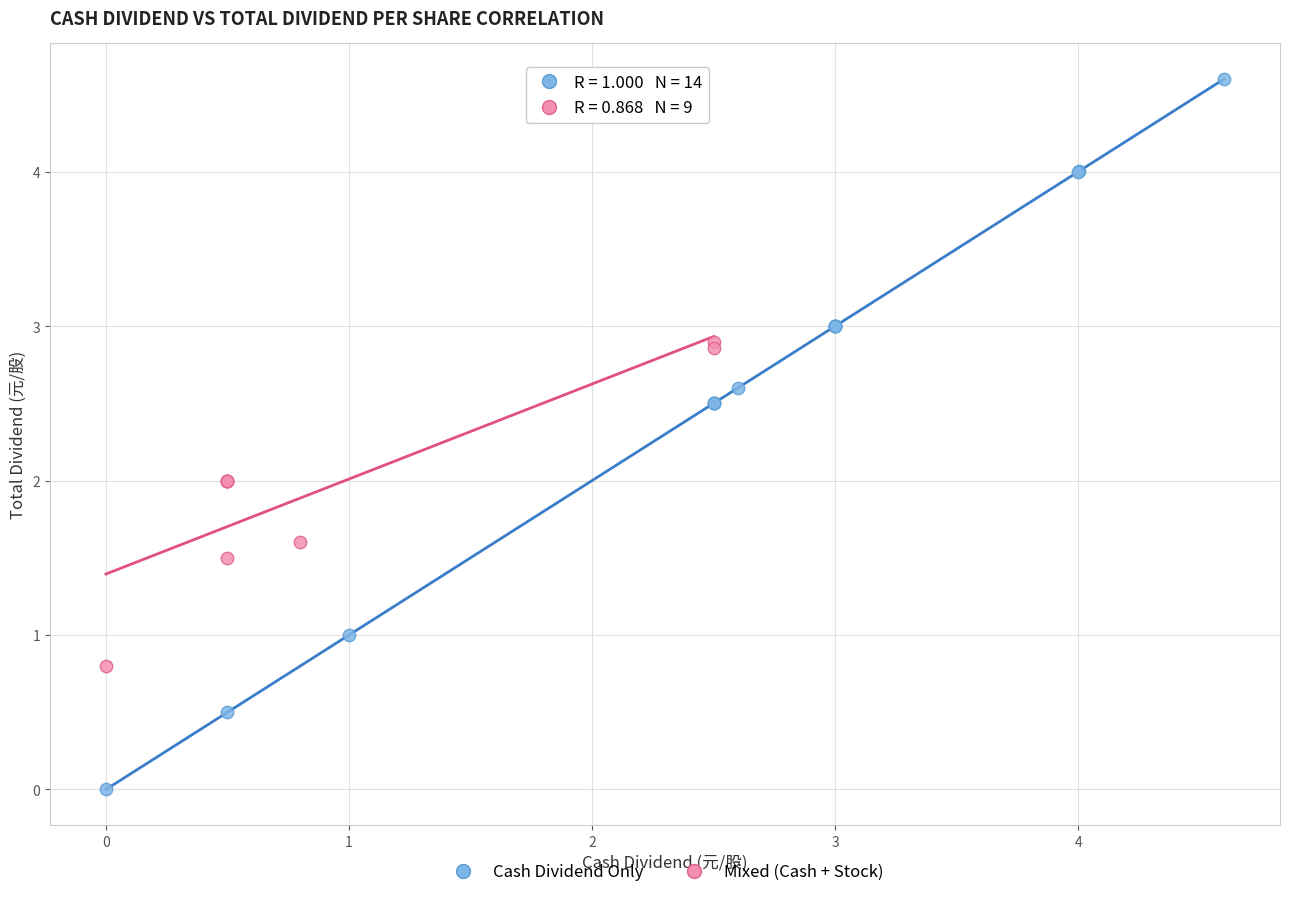

Which series reaches the minimum Y coordinate?

Cash Dividend Only